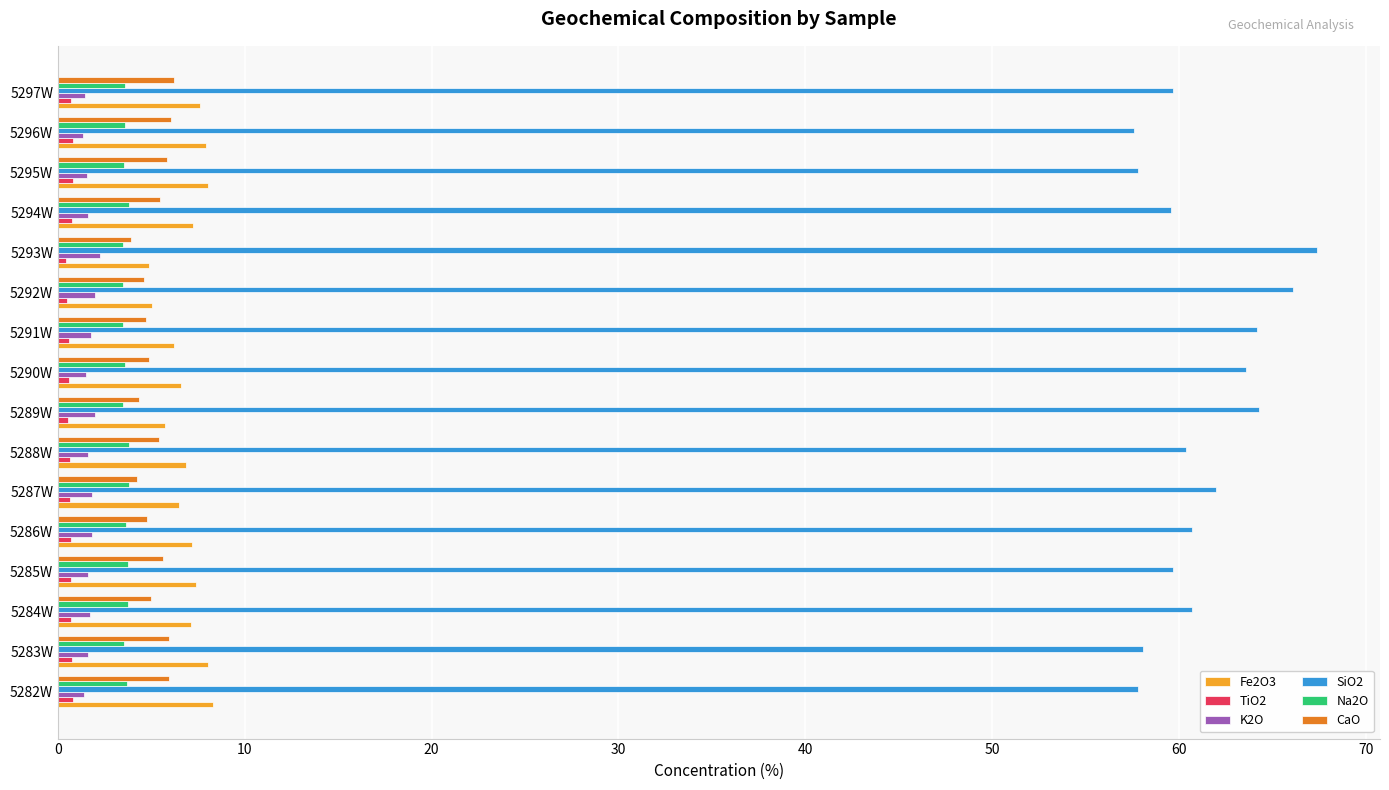

What is the average value of the TiO2 series?

0.7